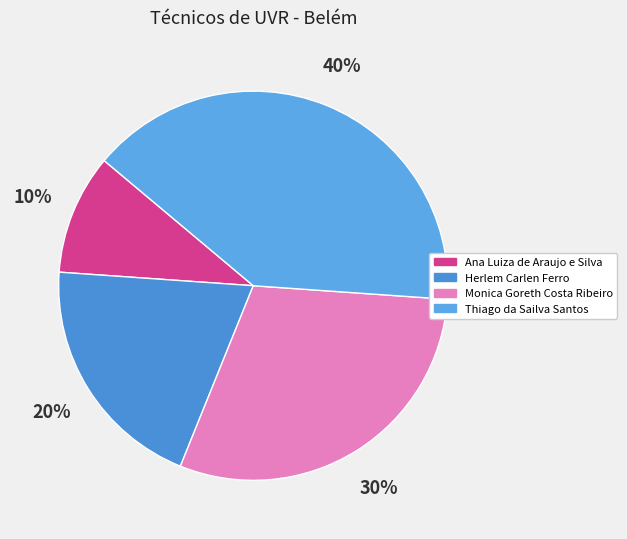

Approximately how many times larger is the value at Thiago da Sailva Santos compared to Herlem Carlen Ferro?

2.0